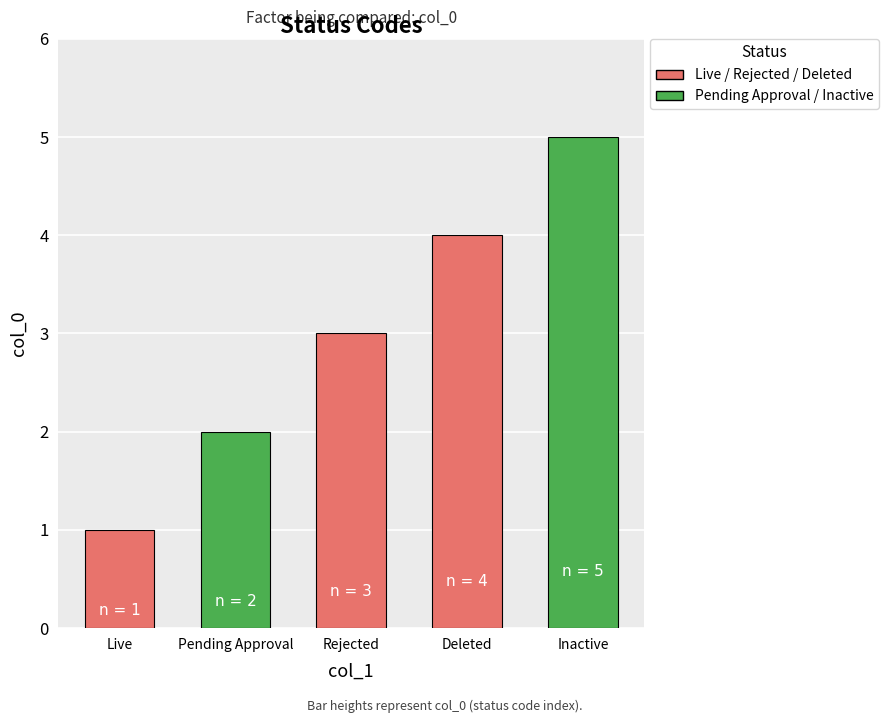

What position from the right is Inactive?

1